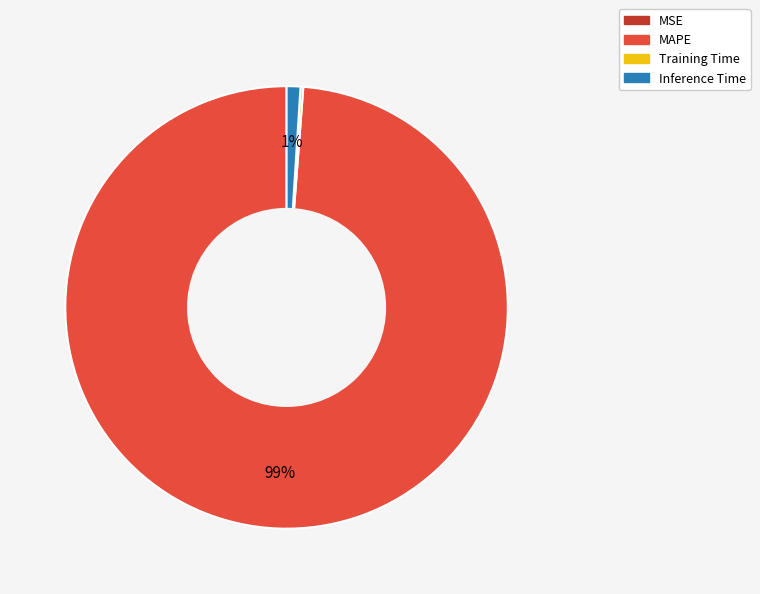

To the nearest percent, what is the difference between the largest and smallest slice percentages?

99%